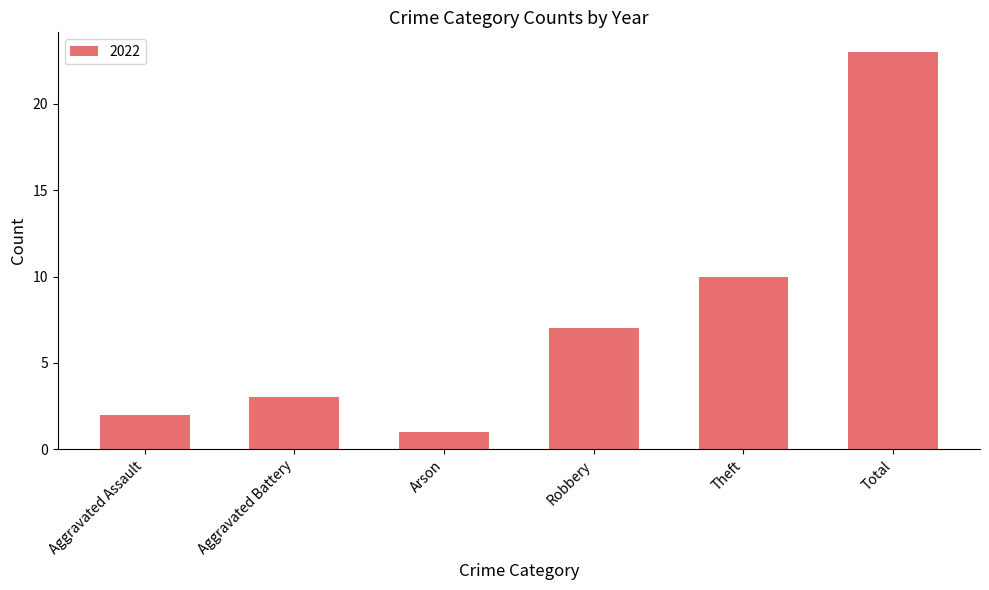

How many distinct data groups are displayed?

1